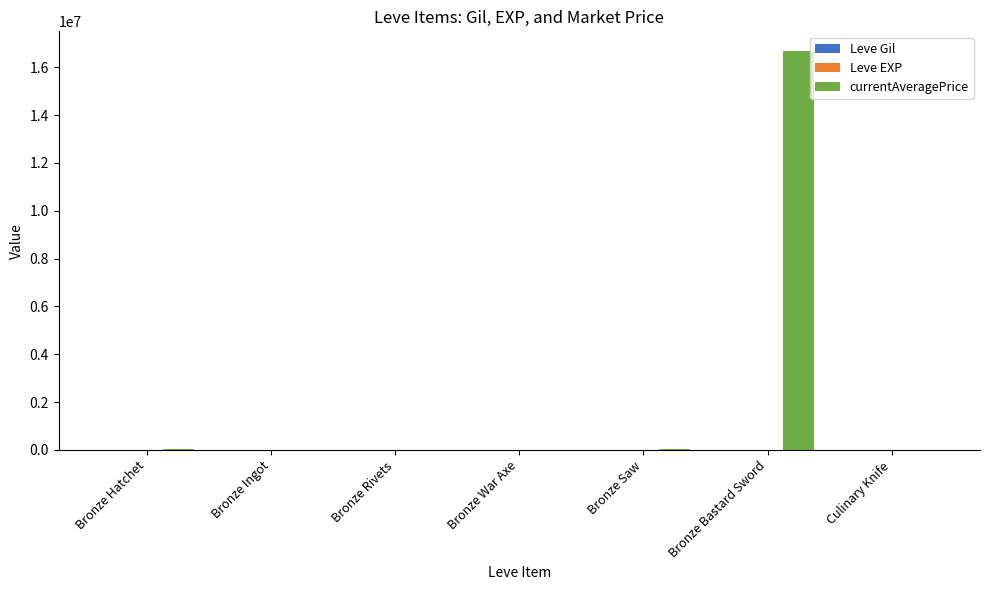

What is the maximum value shown in the chart?

16666727